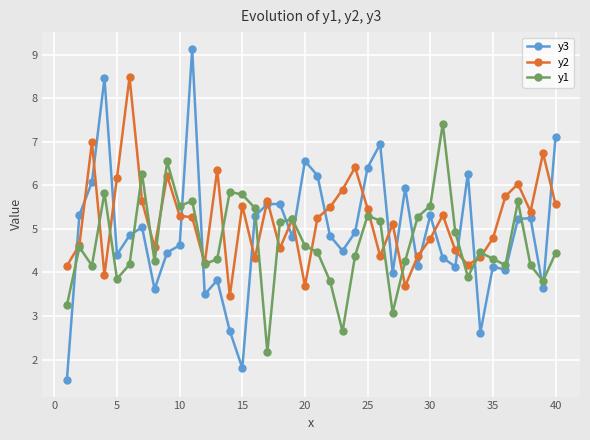

Which series has the widest spread of values?

y3